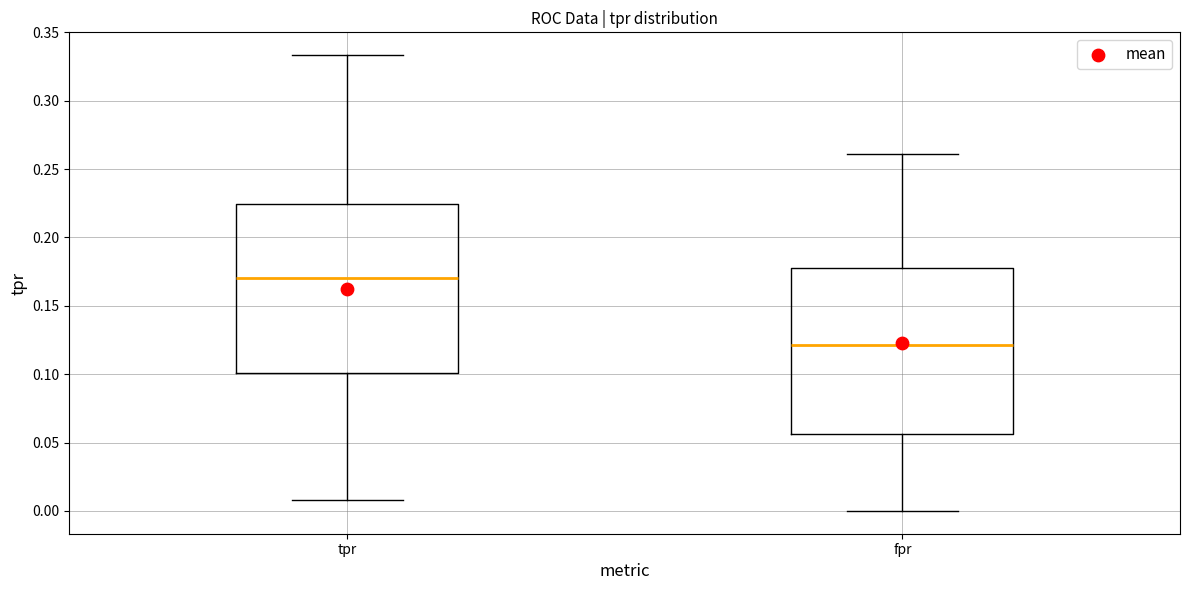

Reading left to right, read every box against the y-axis: the position of its median line, the range the box covers, and the ends of its whiskers. The values are not printed on the chart, so give them approximately, as read against the axis.

tpr: median 0.170, box 0.100 to 0.225, whiskers 0.010 to 0.335
fpr: median 0.120, box 0.055 to 0.180, whiskers 0.000 to 0.260